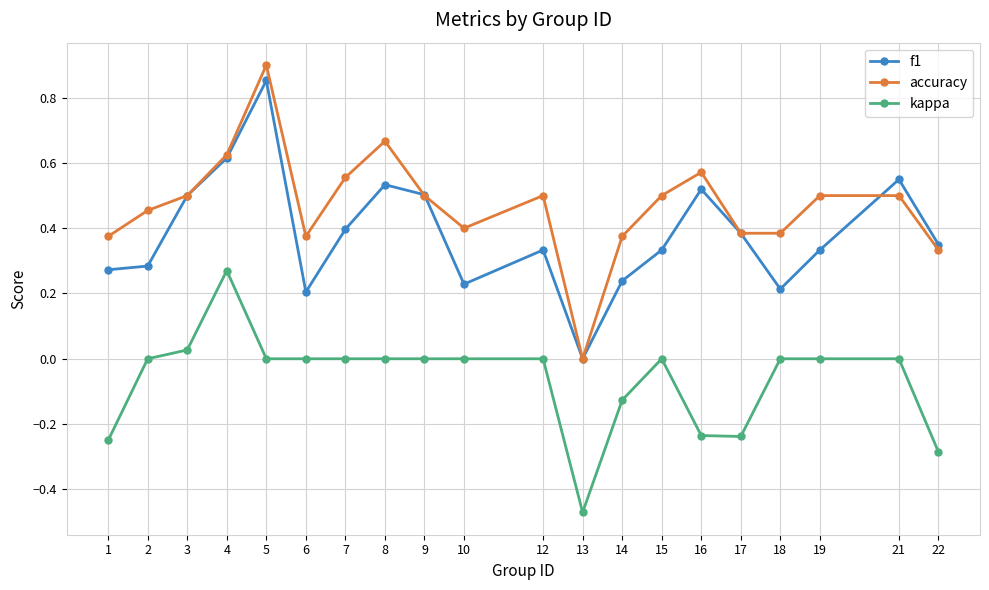

At which category is the sum across all series the highest?

5